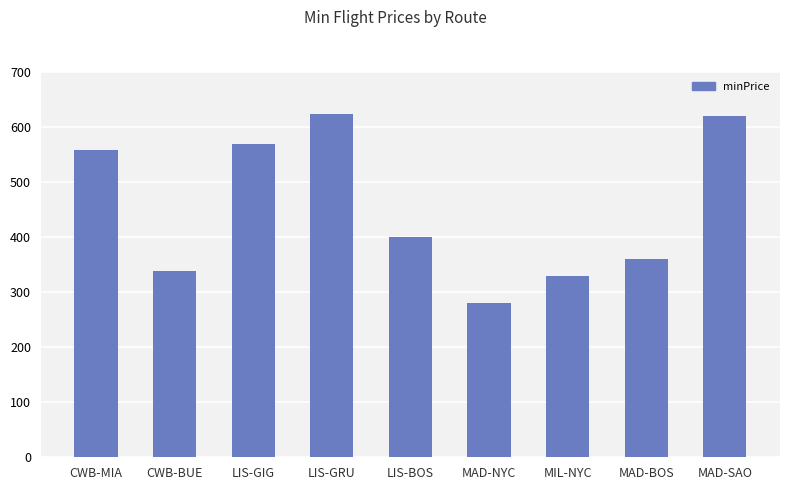

Reading left to right, transcribe all the data shown in this chart.

558	338	569	623	401	280	330	360	620